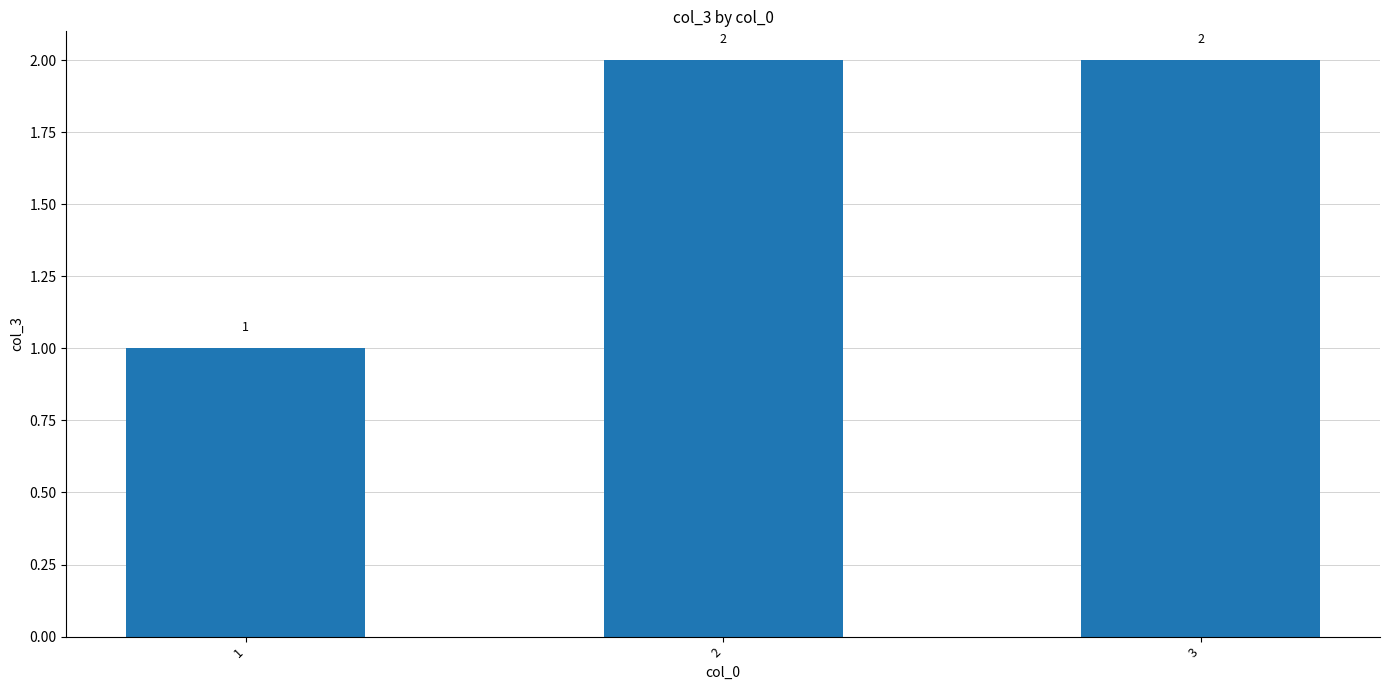

Count the values in the range 1 to 2.

3